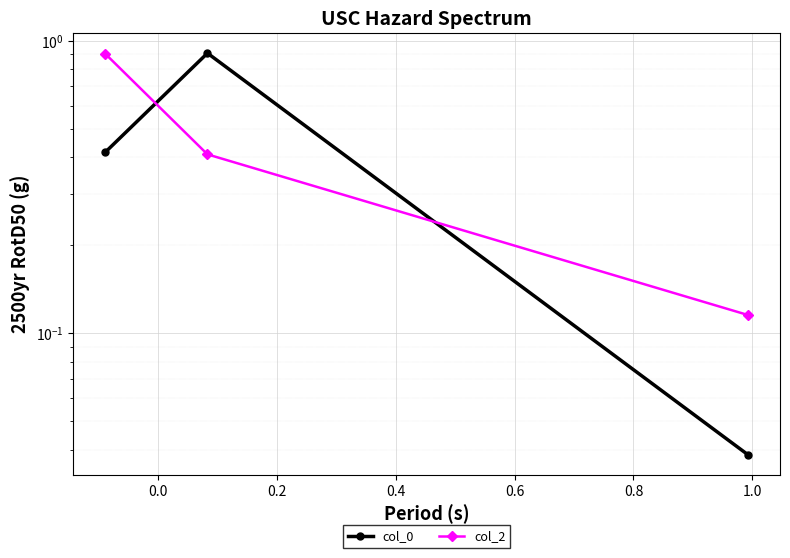

What position from the right is 0.0?

2